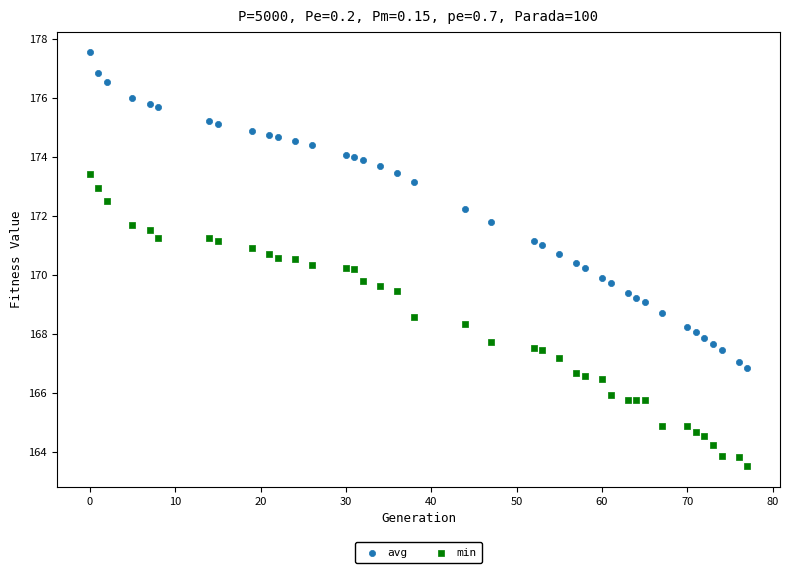

Which series has the widest spread of Y values?

avg